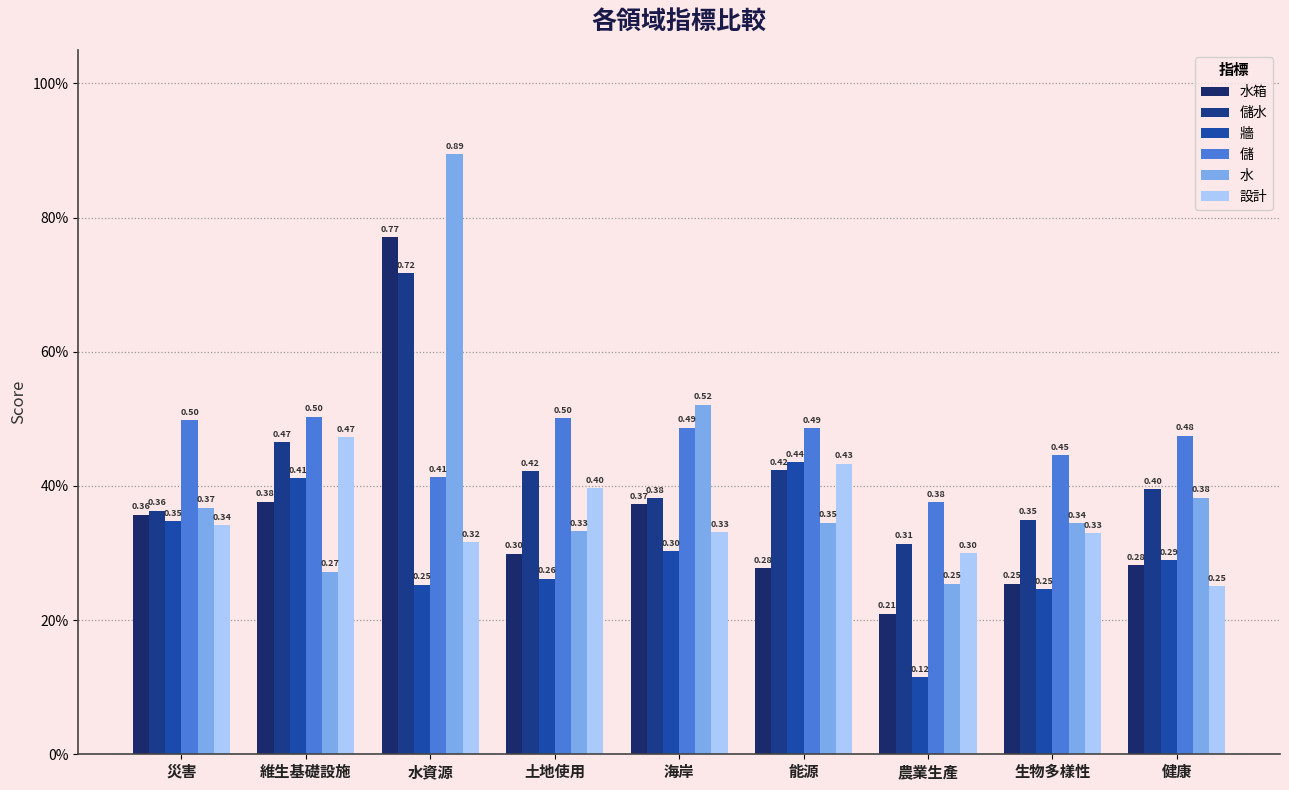

What is the sum of all 水 values?

3.7